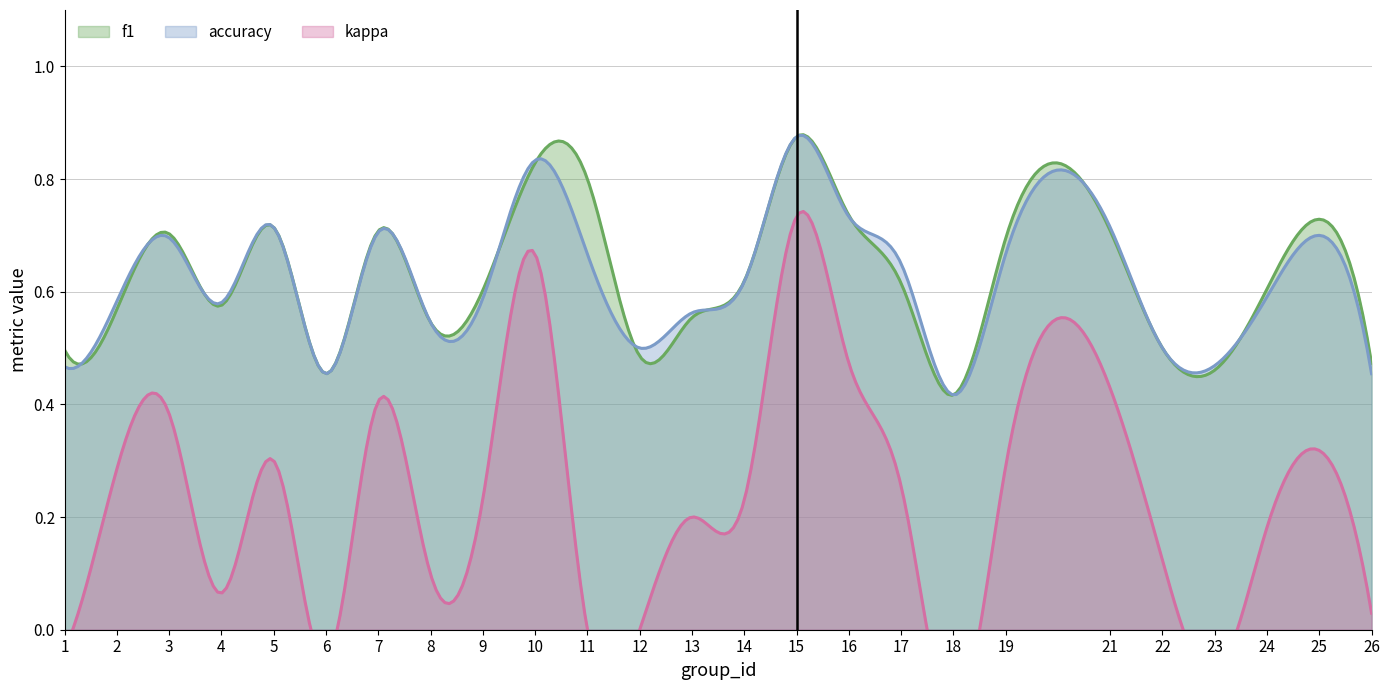

Where is the first local maximum for accuracy?

3